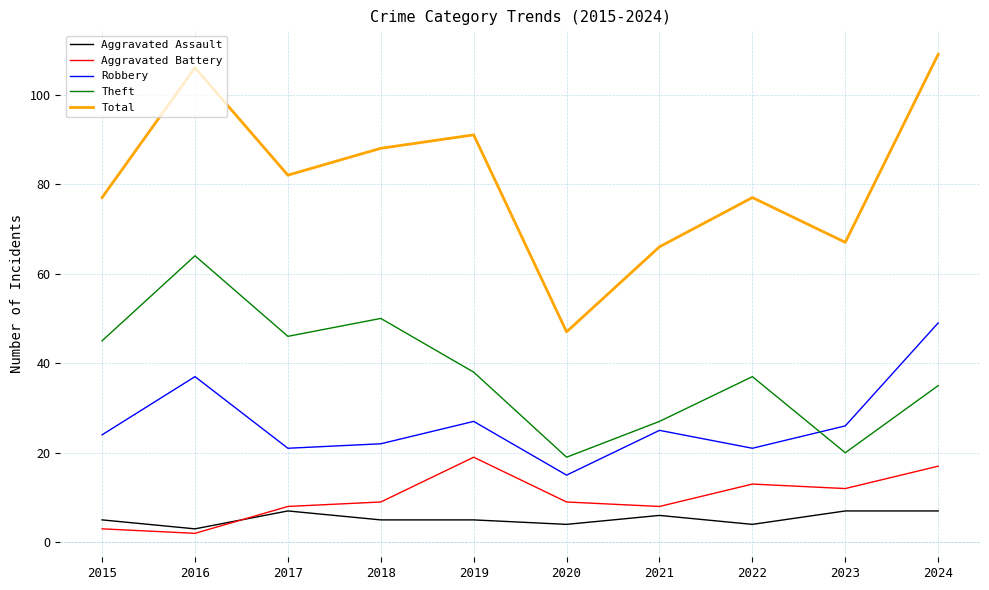

Rank the series at 2023 from lowest to highest value.

Aggravated Assault, Aggravated Battery, Theft, Robbery, Total